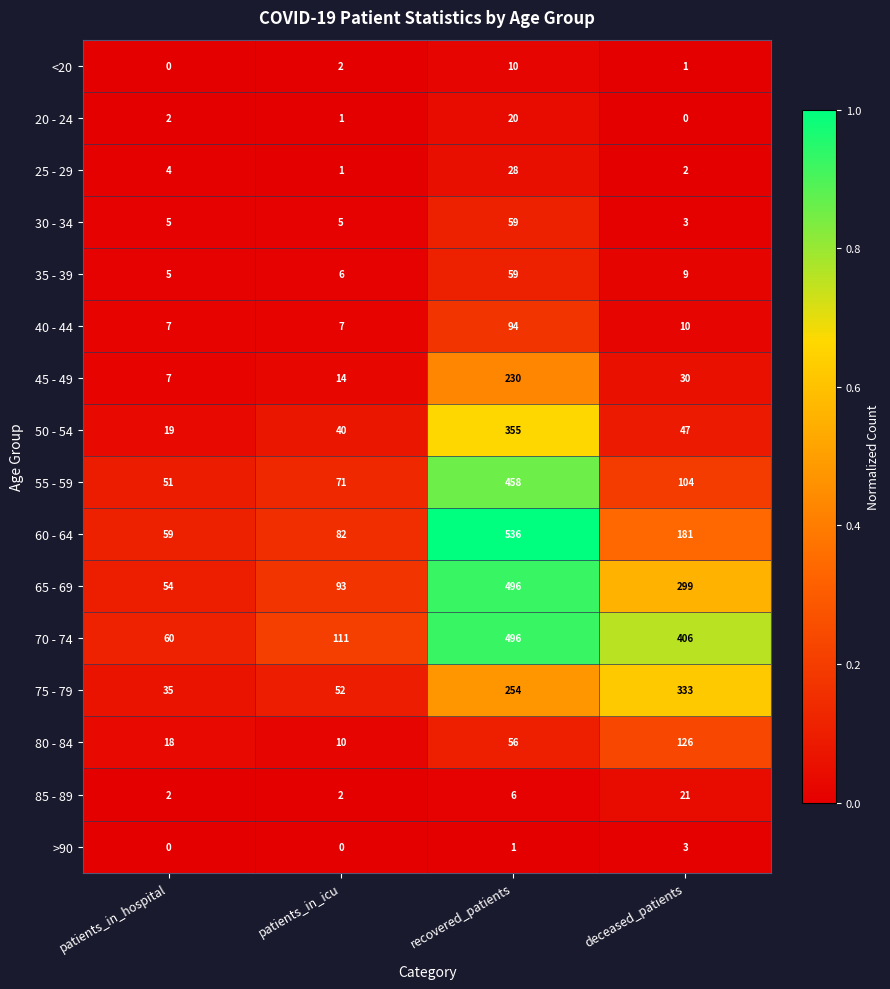

Is it true that 70 - 74 equals 496 at recovered_patients?

True